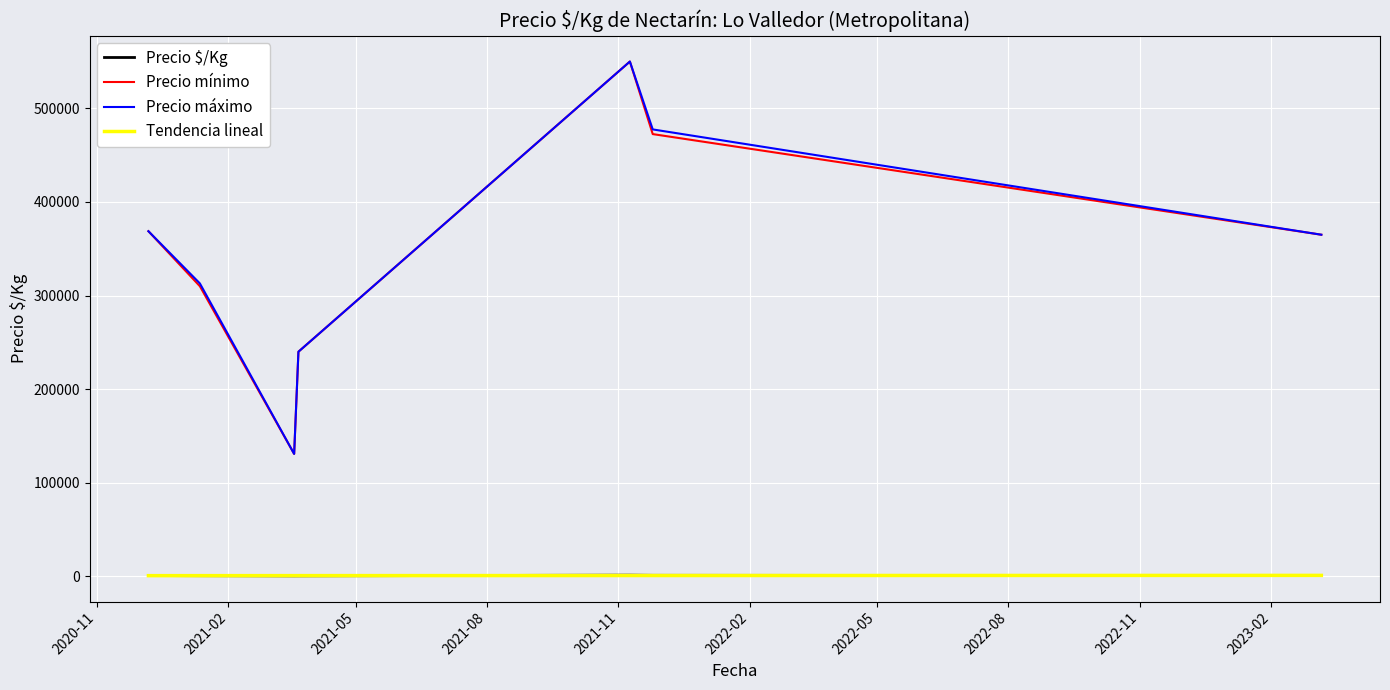

What is the maximum value for Precio mínimo?

550000.0